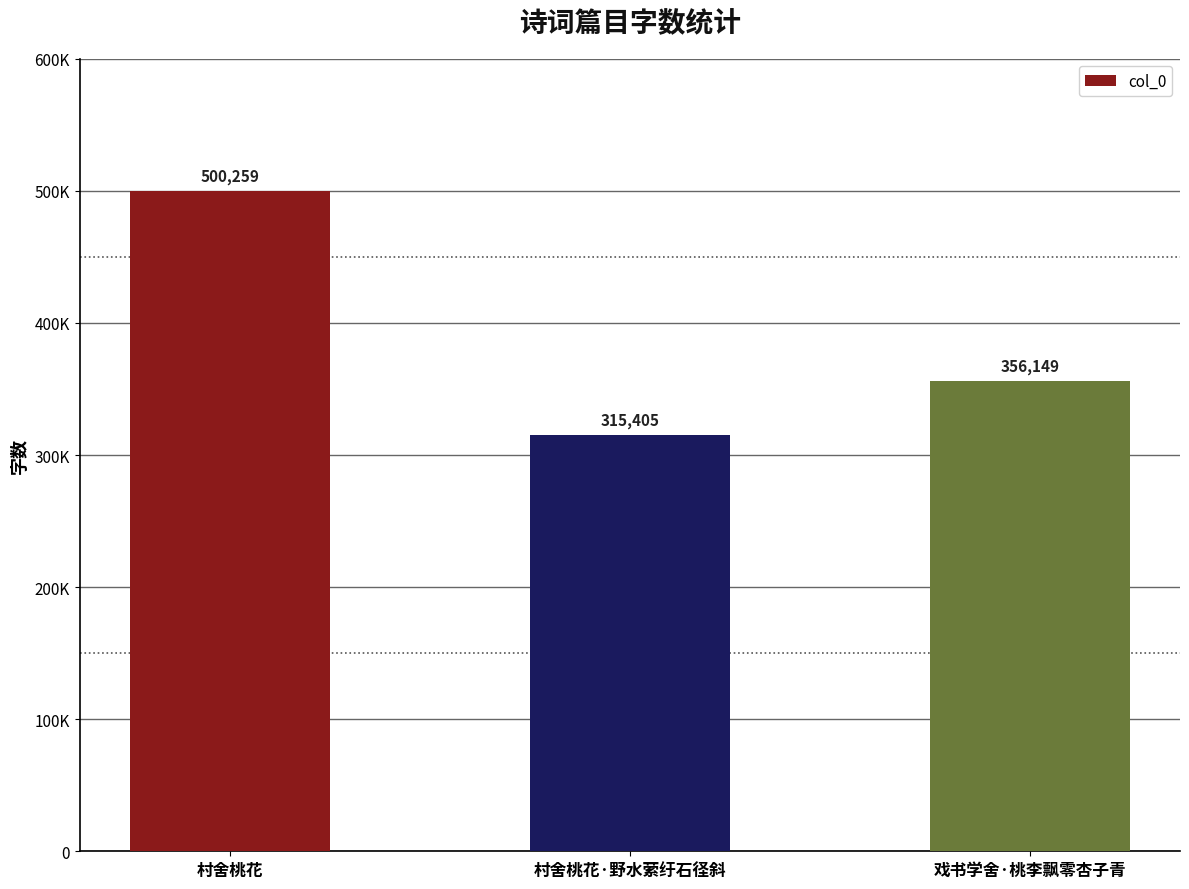

Count the values in the range 315405 to 500259.

3